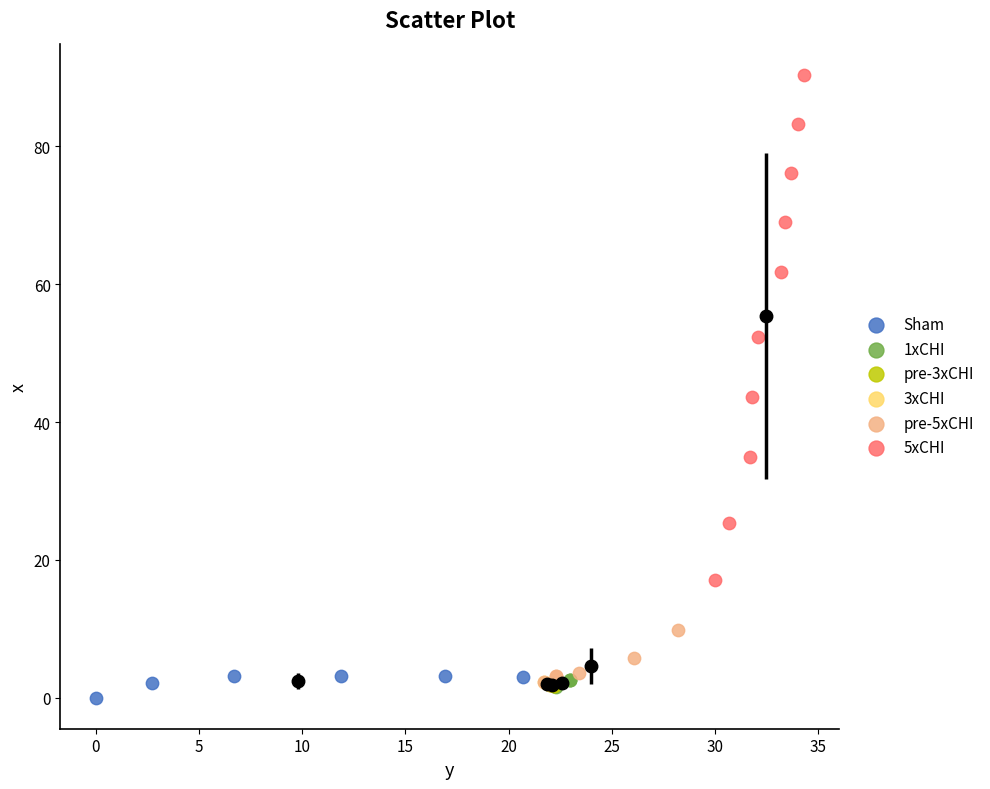

Which series contains the highest Y value?

5xCHI